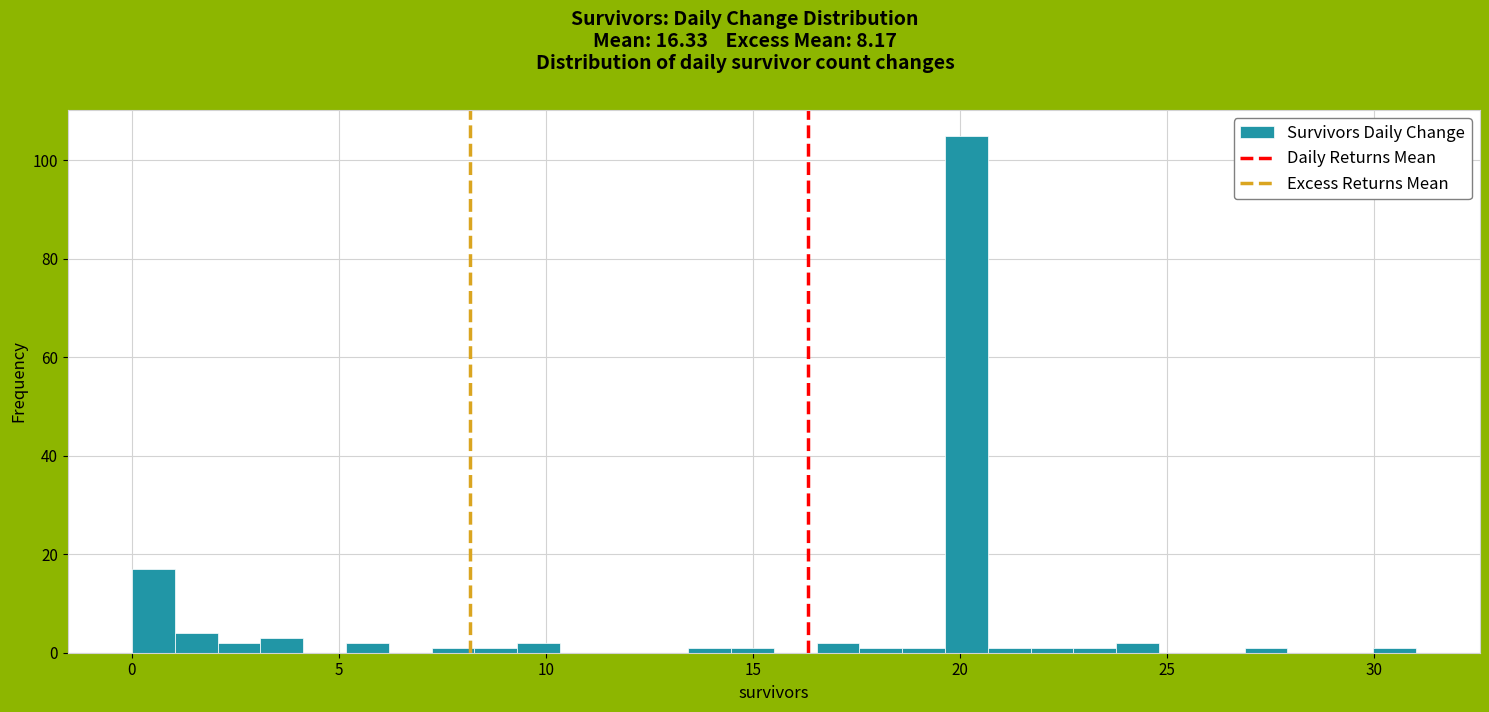

Around what value on the x-axis is the tallest bar? Give the approximate position of its centre, as read against the axis.

20.0